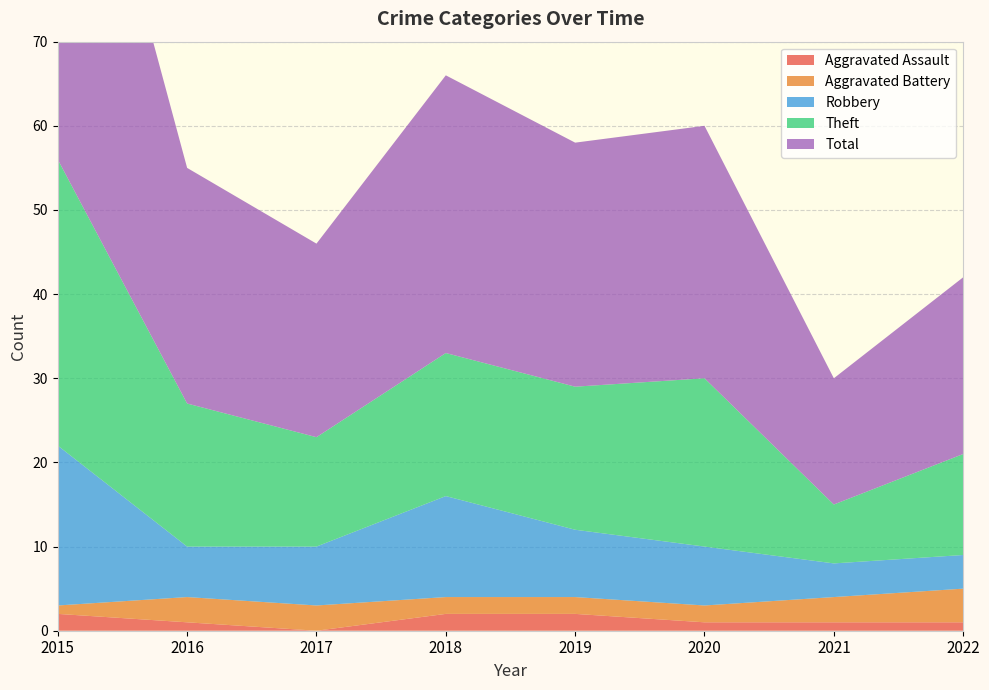

Reading left to right, list all the values displayed in this chart.

Aggravated Assault: 2015=2	2016=1	2017=0	2018=2	2019=2	2020=1	2021=1	2022=1
Aggravated Battery: 2015=1	2016=3	2017=3	2018=2	2019=2	2020=2	2021=3	2022=4
Robbery: 2015=19	2016=6	2017=7	2018=12	2019=8	2020=7	2021=4	2022=4
Theft: 2015=34	2016=17	2017=13	2018=17	2019=17	2020=20	2021=7	2022=12
Total: 2015=56	2016=28	2017=23	2018=33	2019=29	2020=30	2021=15	2022=21